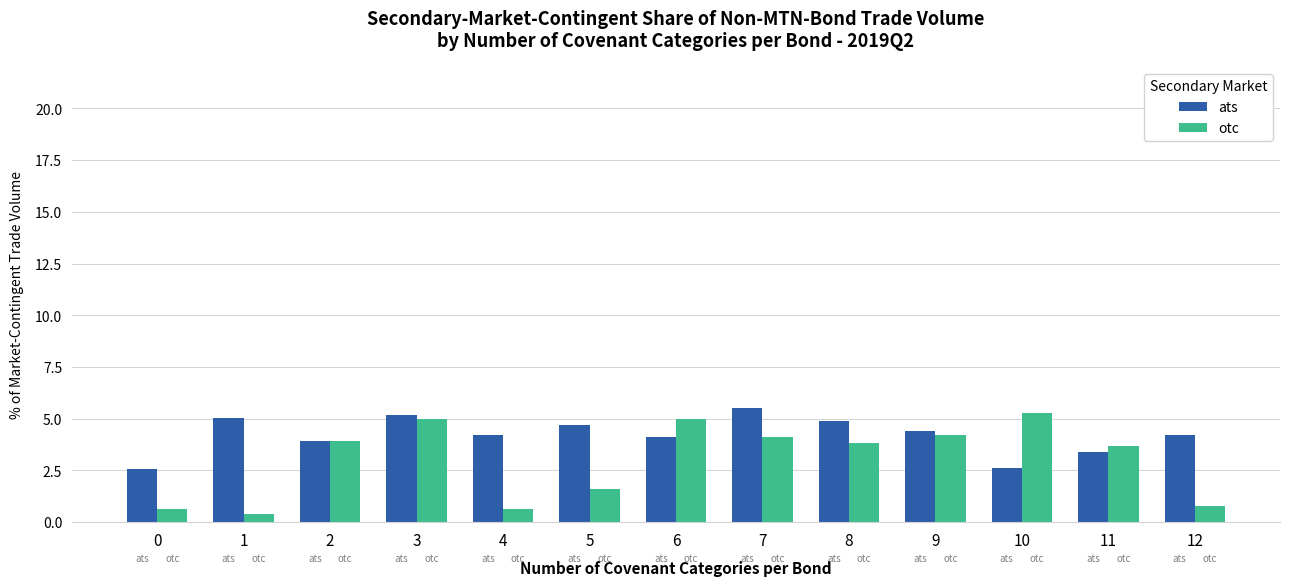

The ats series shows 5.0 at 1. True or false?

True